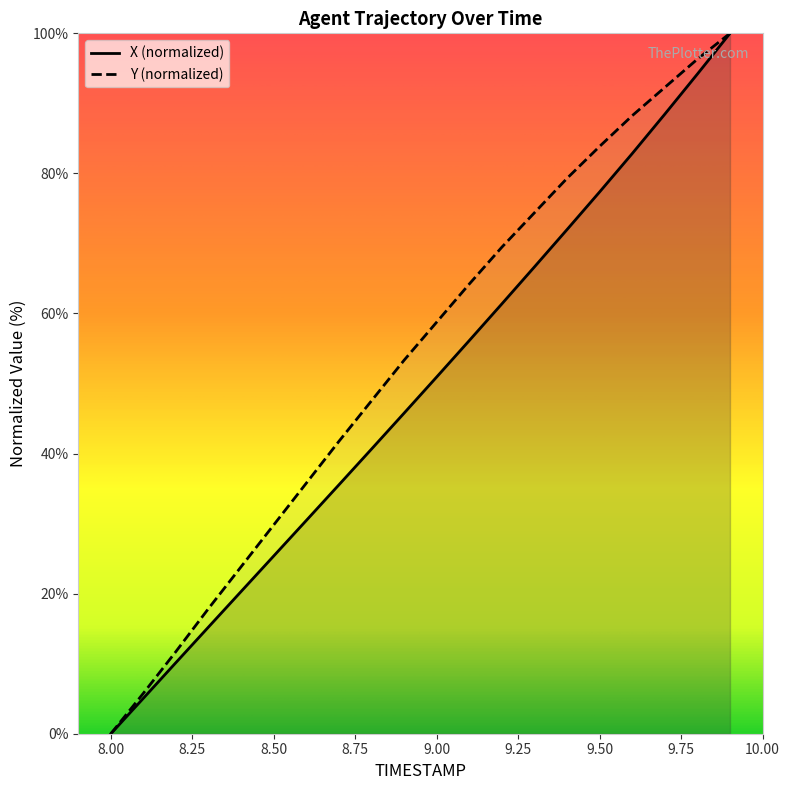

How many series are shown in this chart?

2